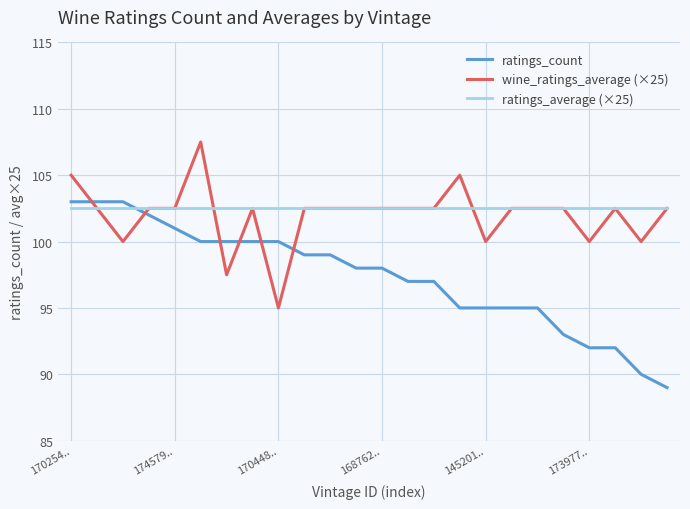

After their last crossing, which series has the higher values: ratings_count or wine_ratings_average (×25)?

wine_ratings_average (×25)